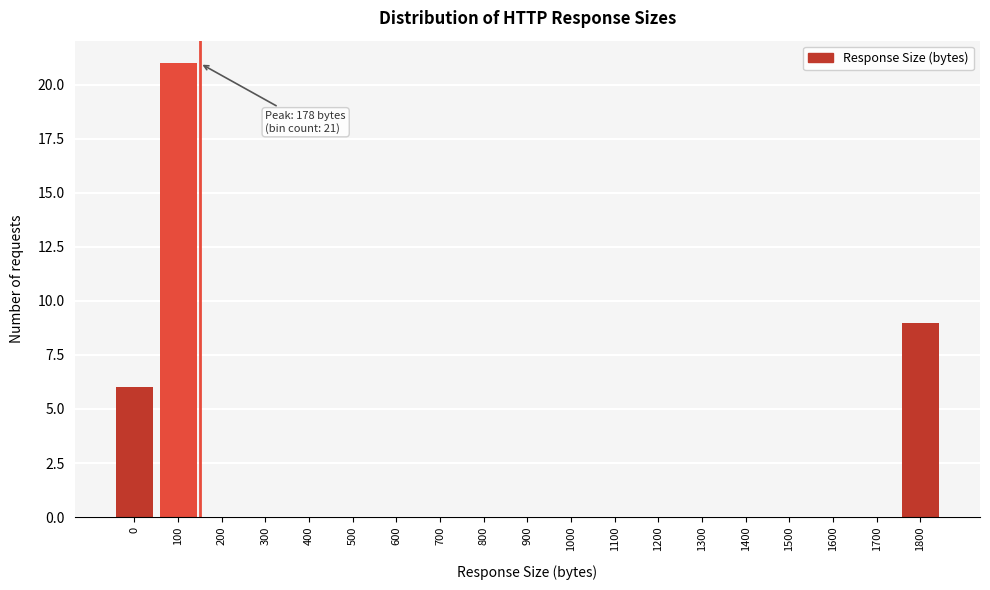

Reading left to right, what are all the values shown in this chart?

0=6	100=21	200=0	300=0	400=0	500=0	600=0	700=0	800=0	900=0	1000=0	1100=0	1200=0	1300=0	1400=0	1500=0	1600=0	1700=0	1800=9